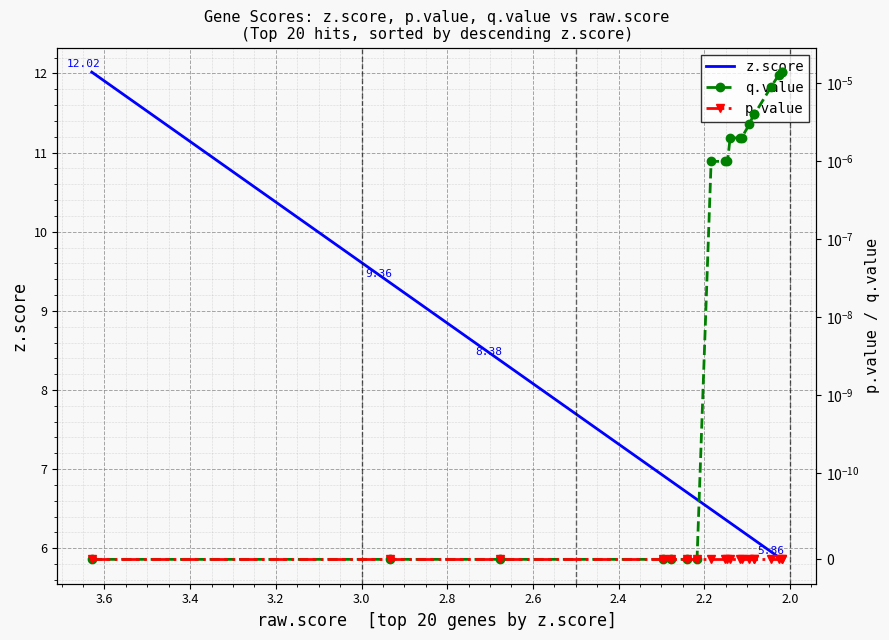

True or false: p.value has more than 2 interior local peaks.

False